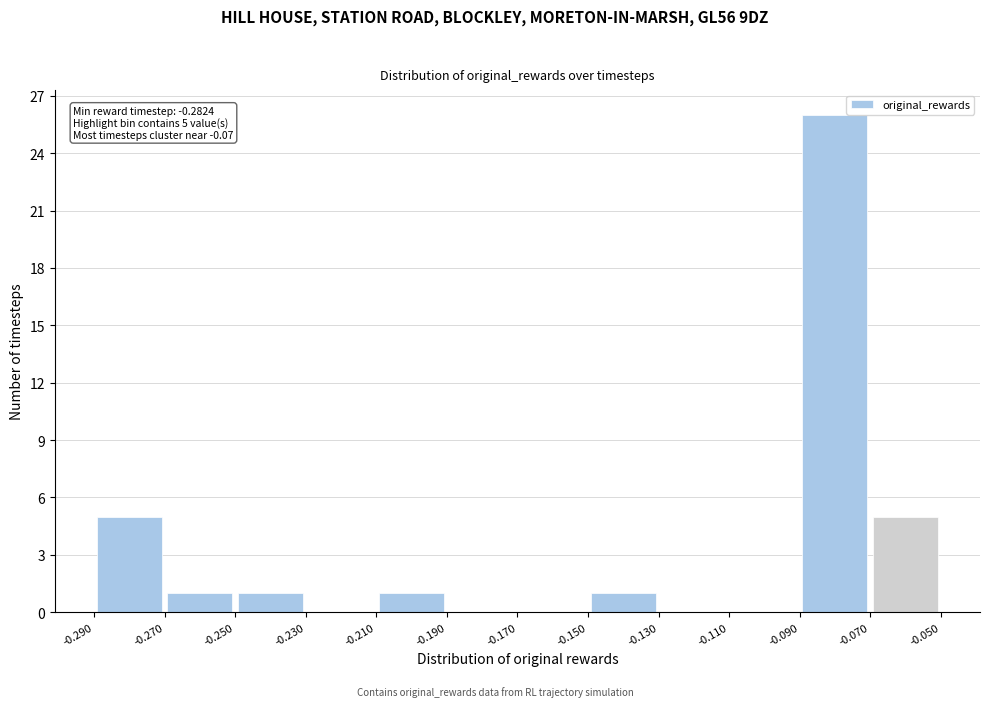

Which range on the x-axis has the tallest bar?

-0.090 to -0.070